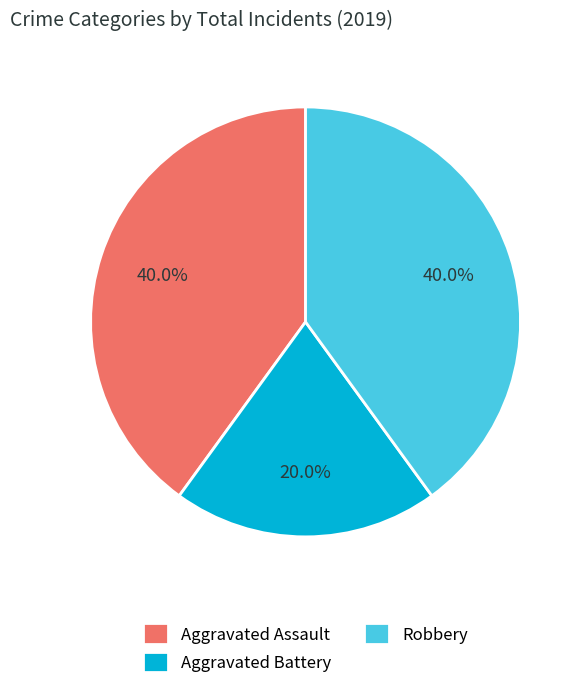

What percentage do Robbery and Aggravated Assault together represent?

80.0%